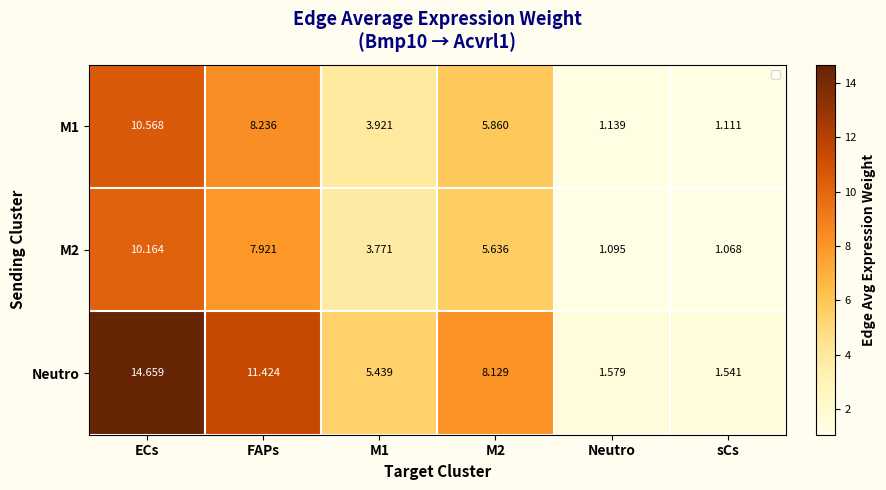

At M1, list the series in order from smallest to largest.

M2, M1, Neutro